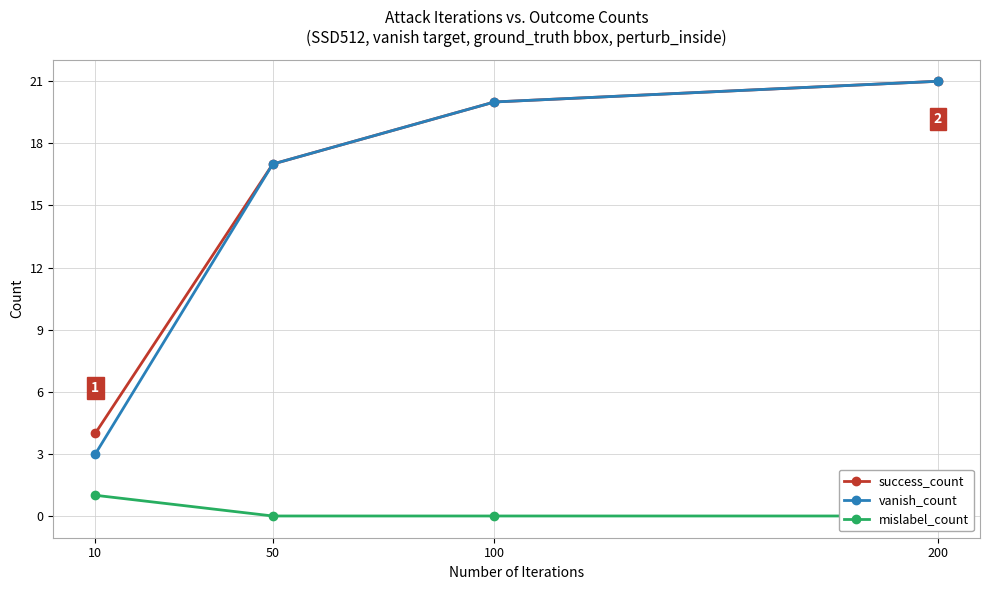

Reading right to left, transcribe all the data shown in this chart.

success_count: 21	20	17	4
vanish_count: 21	20	17	3
mislabel_count: 0	0	0	1